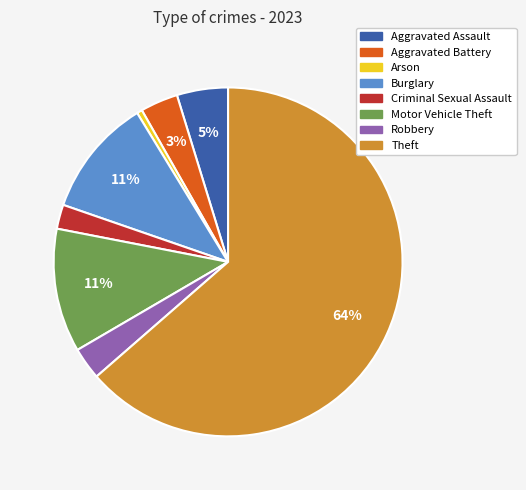

Which category has the smallest portion of the pie?

Arson